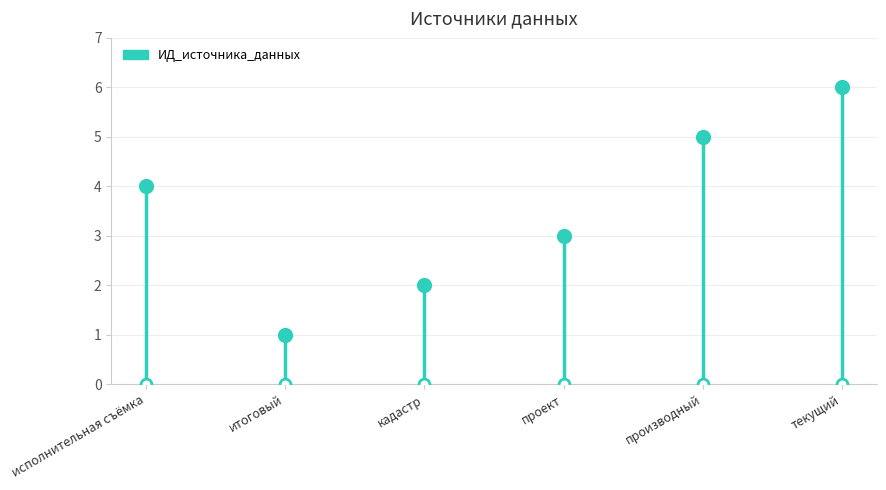

What is the change in value from итоговый to производный?

+4